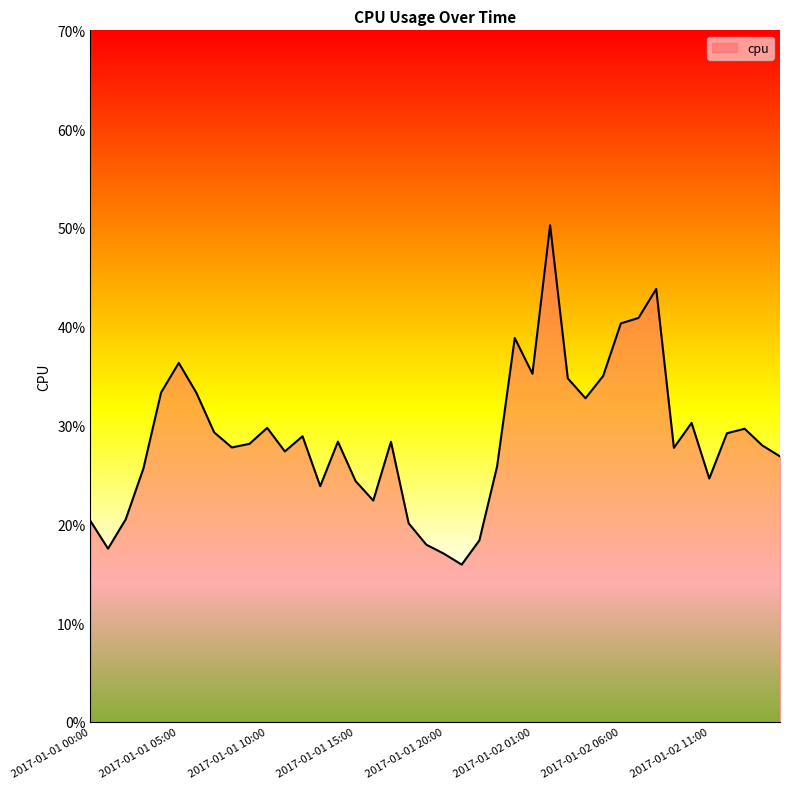

How many values are between 0 and 1?

40